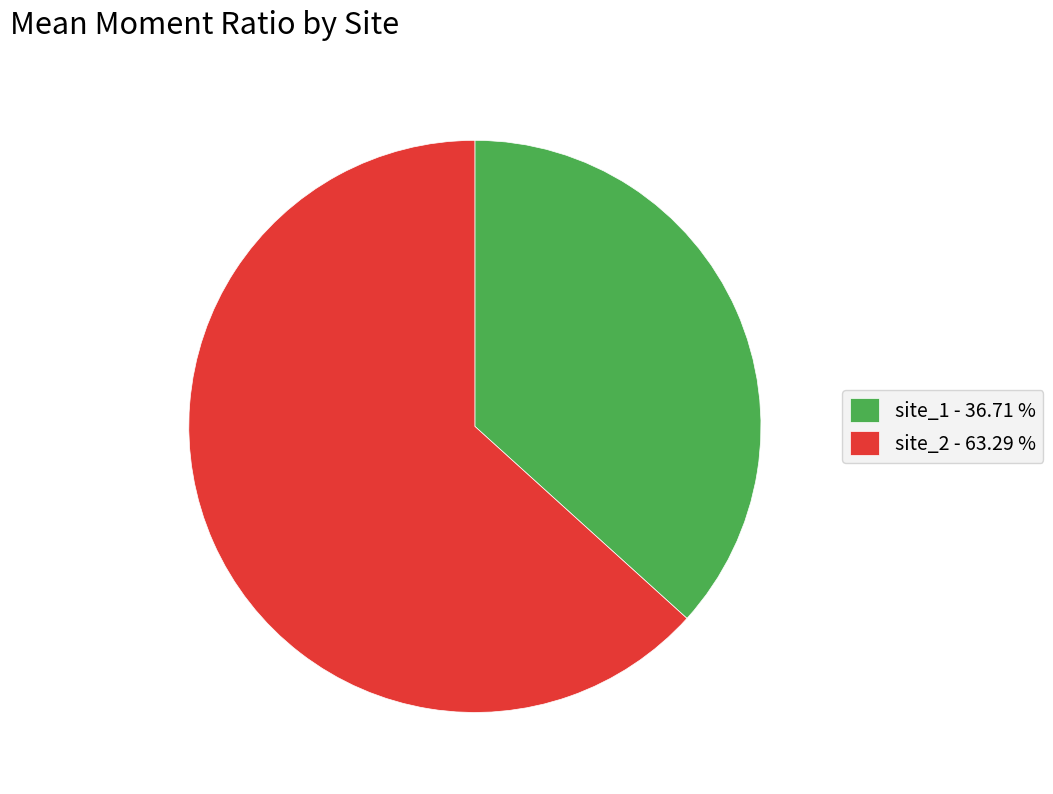

Is there any slice that represents more than half of the pie?

Yes